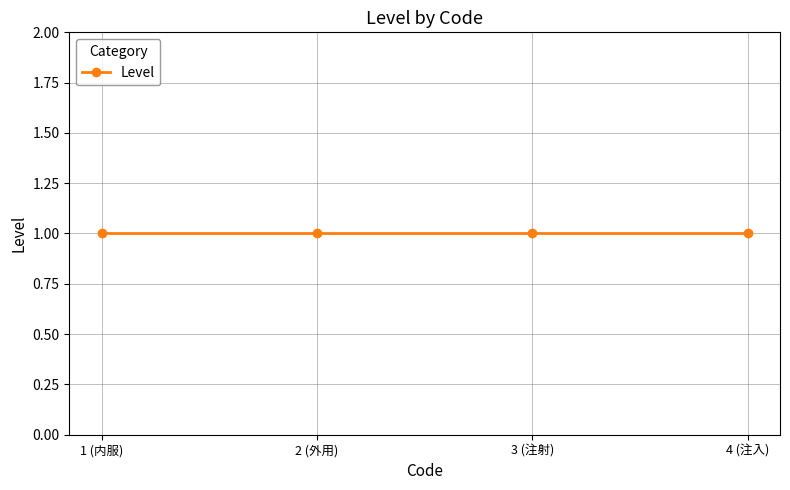

At which category does the chart reach its peak across all series?

1